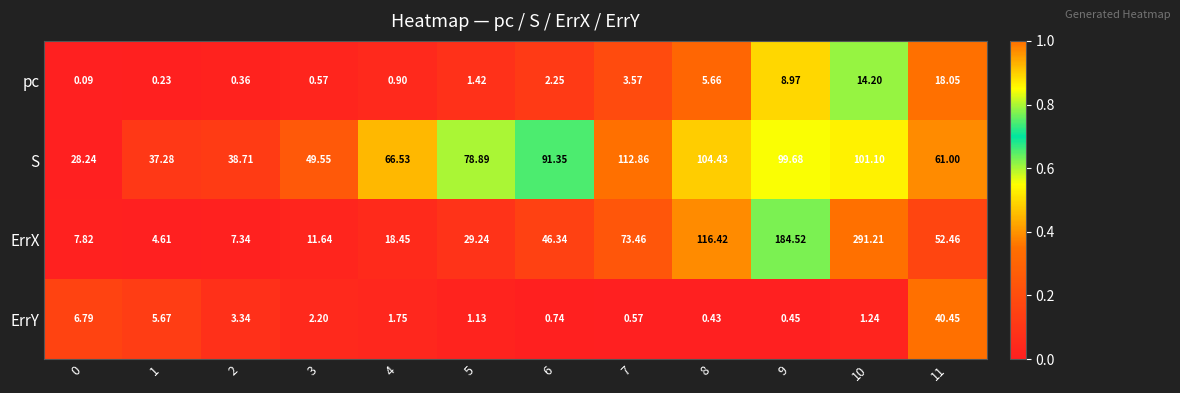

Which series has the largest total across all categories?

S